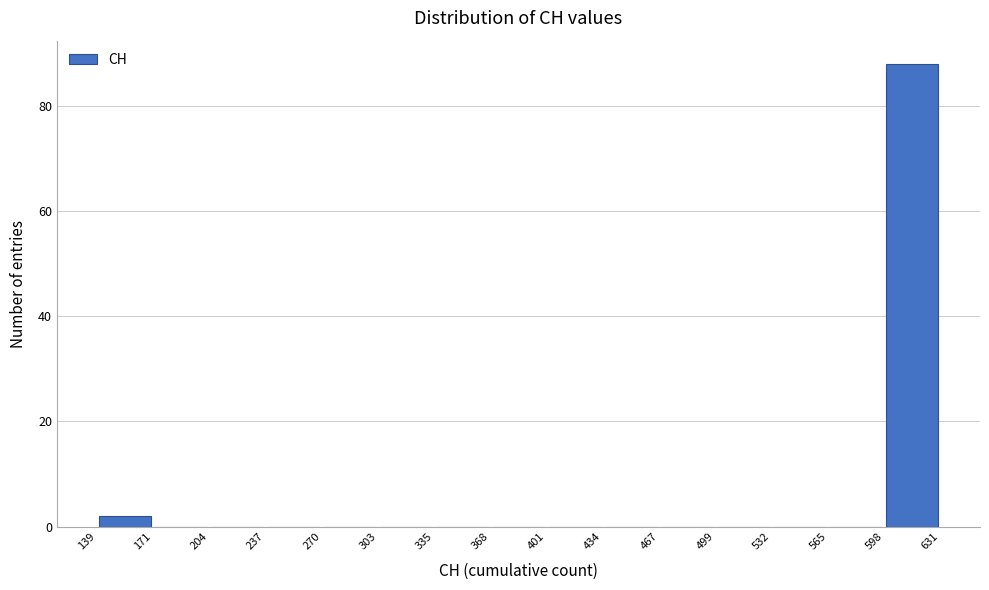

Reading left to right, list every bar in this chart as the range it spans on the x-axis followed by its height. The values are not printed on the chart, so give them approximately, as read against the axis.

139 to 171: 2
171 to 204: 0
204 to 237: 0
237 to 270: 0
270 to 303: 0
303 to 335: 0
335 to 368: 0
368 to 401: 0
401 to 434: 0
434 to 467: 0
467 to 499: 0
499 to 532: 0
532 to 565: 0
565 to 598: 0
598 to 631: 88